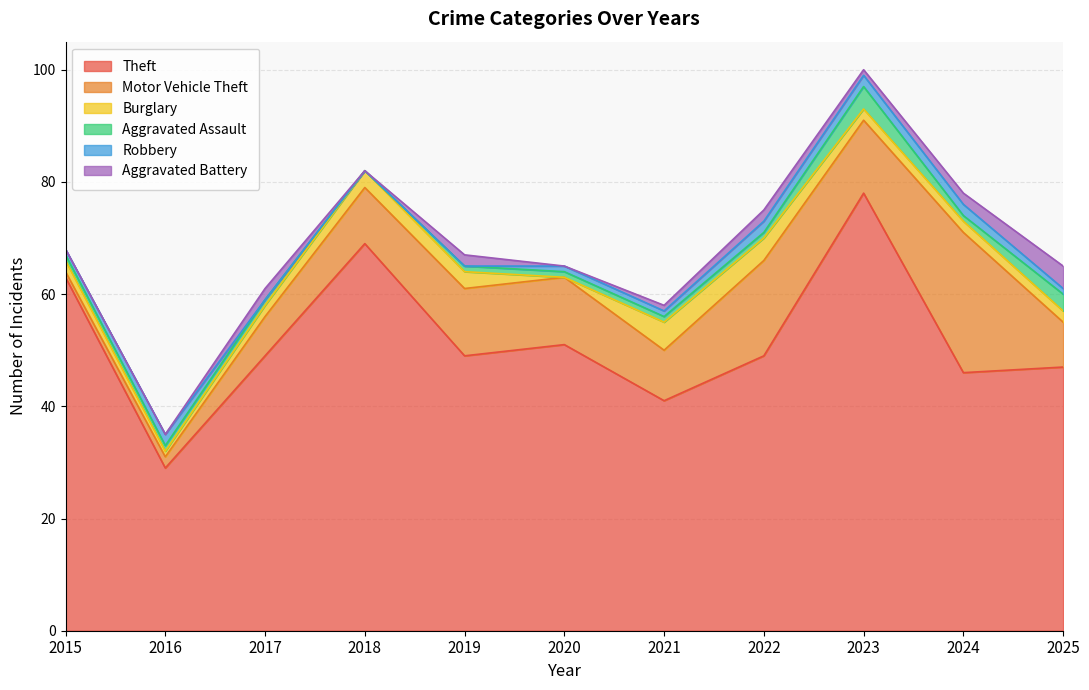

True or false: Aggravated Battery and Burglary intersect in this chart.

False